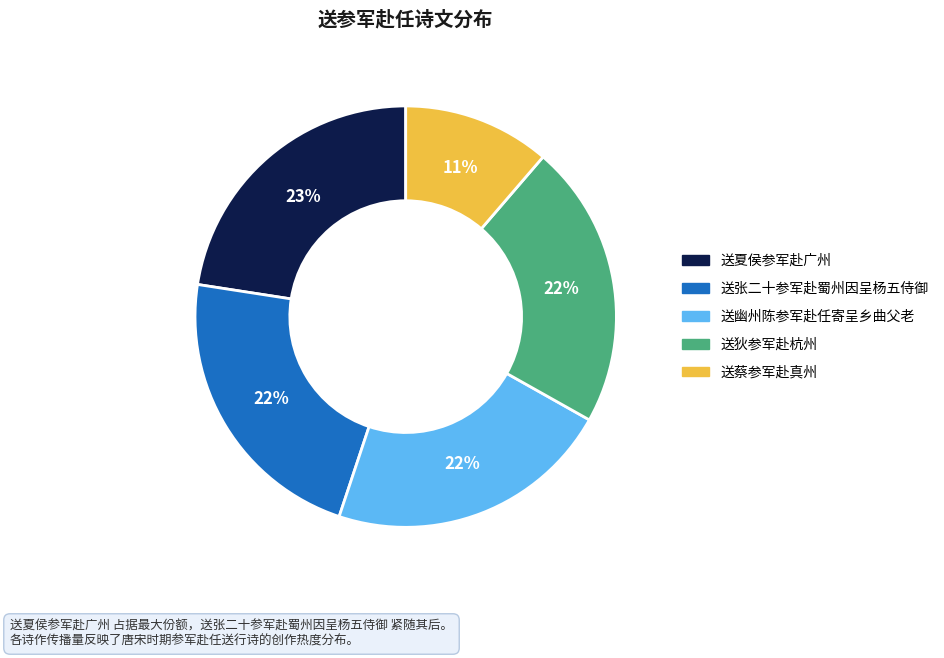

Does any single category account for the majority?

No